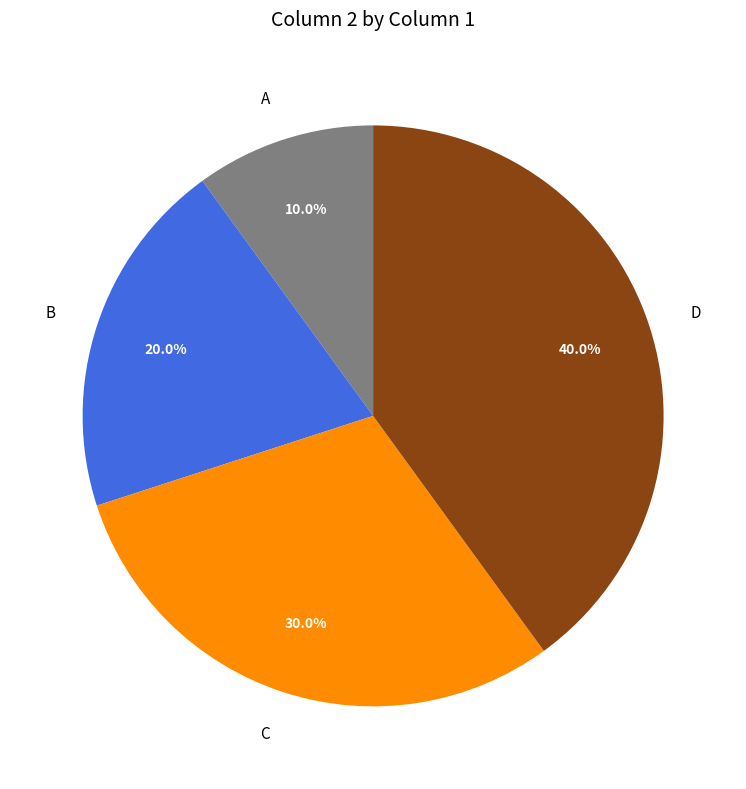

Which slice is the smallest?

A